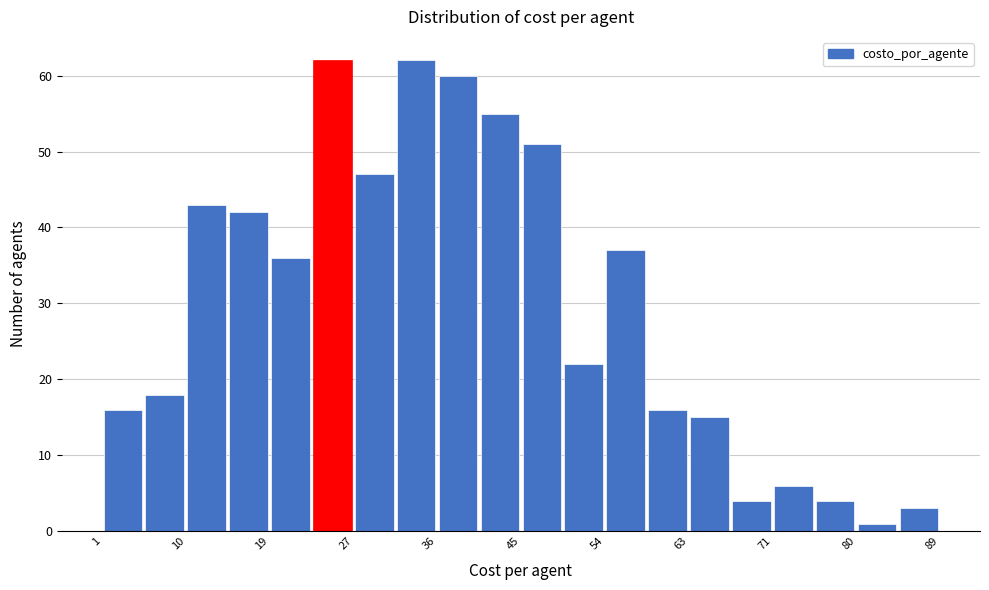

Reading left to right, list every bar in this chart as the range it spans on the x-axis followed by its height. Neither the bar edges nor the heights are printed on the chart, so give them approximately, as read against the axes.

1.0 to 5.4: 16
5.4 to 9.8: 18
9.8 to 14.2: 43
14.2 to 18.6: 42
18.6 to 23.0: 36
23.0 to 27.4: 62
27.4 to 31.8: 47
31.8 to 36.2: 62
36.2 to 40.6: 60
40.6 to 45.0: 55
45.0 to 49.4: 51
49.4 to 53.8: 22
53.8 to 58.2: 37
58.2 to 62.6: 16
62.6 to 67.0: 15
67.0 to 71.4: 4
71.4 to 75.8: 6
75.8 to 80.2: 4
80.2 to 84.6: 1
84.6 to 89.0: 3